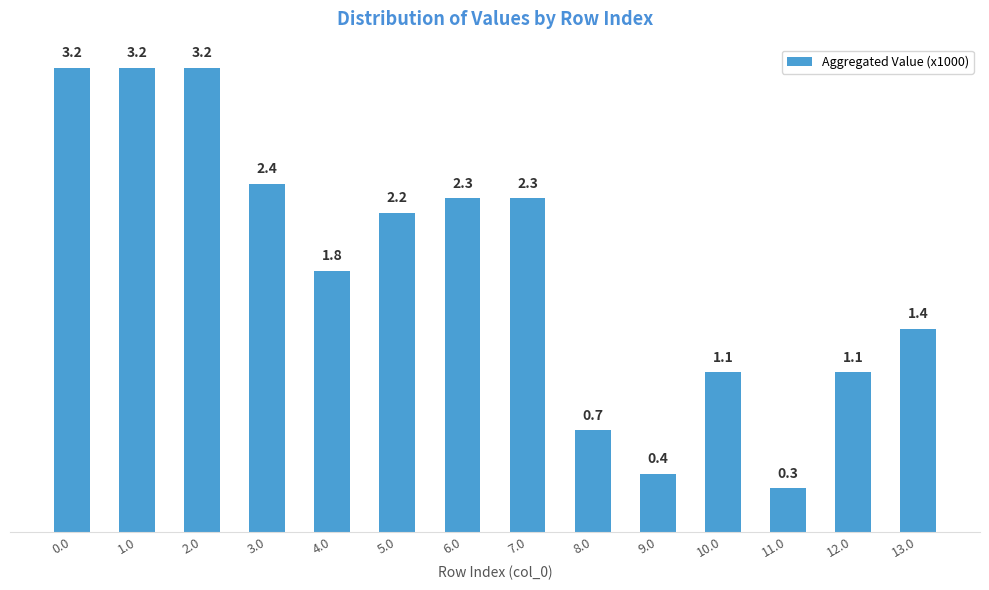

Which label corresponds to the smallest value in the chart?

11.0